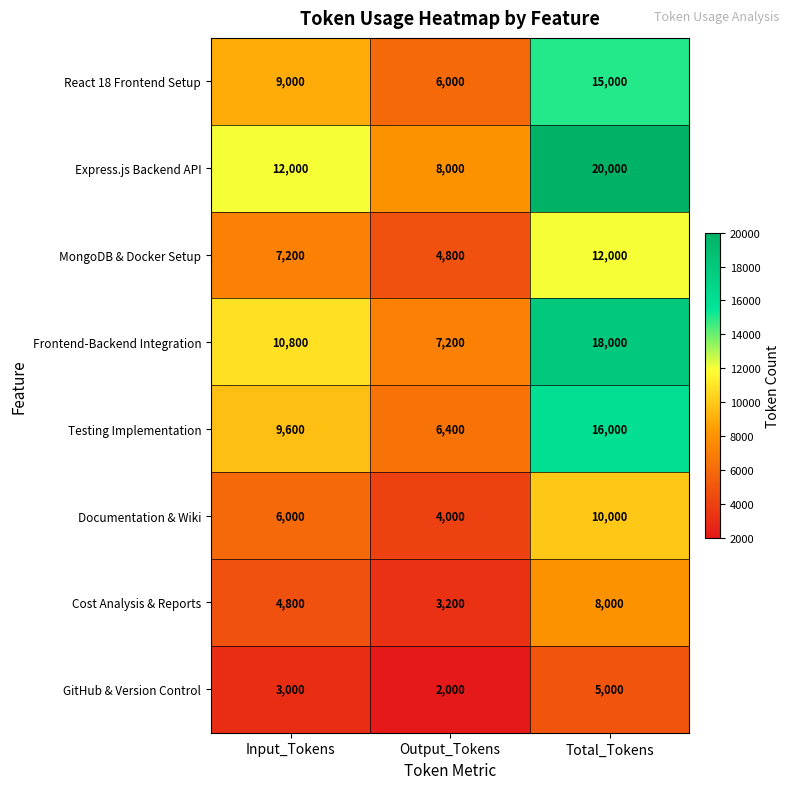

What is the sum of all Express.js Backend API values?

40000